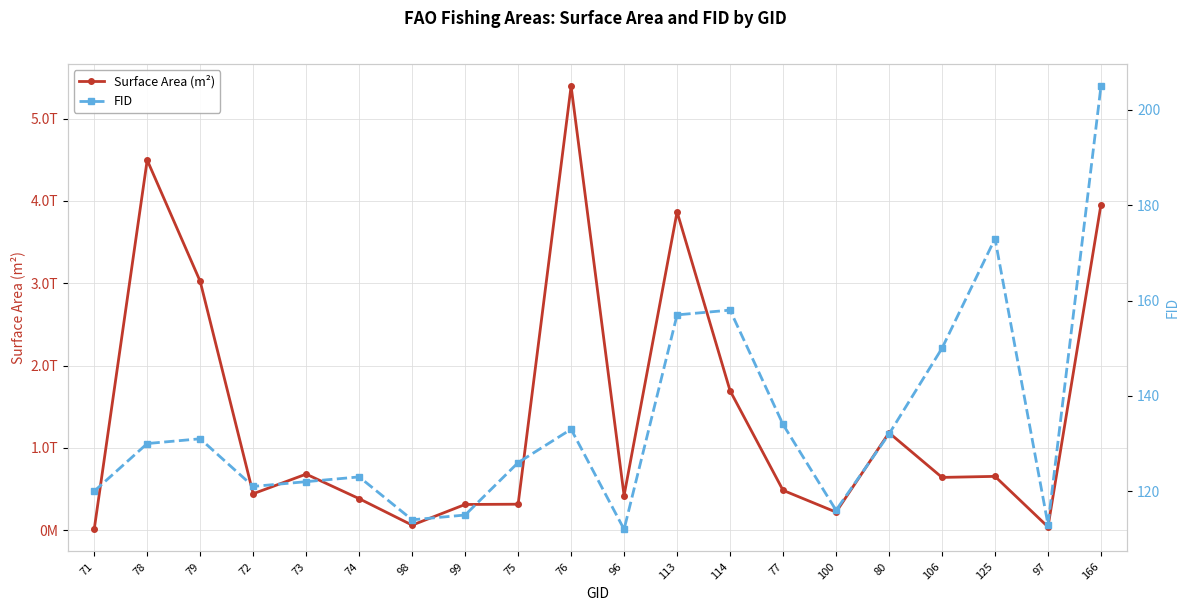

What is the difference between the highest and lowest values at 80?

1184538445072.4